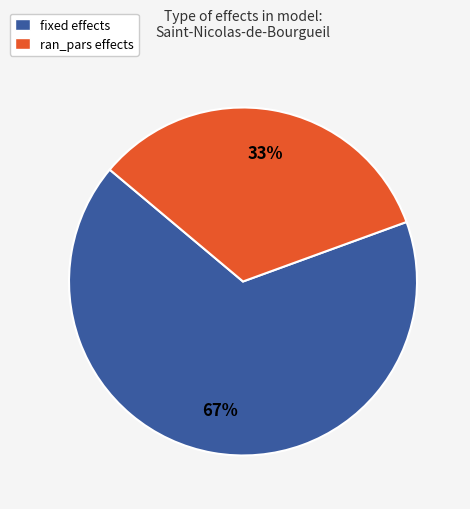

What percentage is the fixed slice, to the nearest percent?

67%